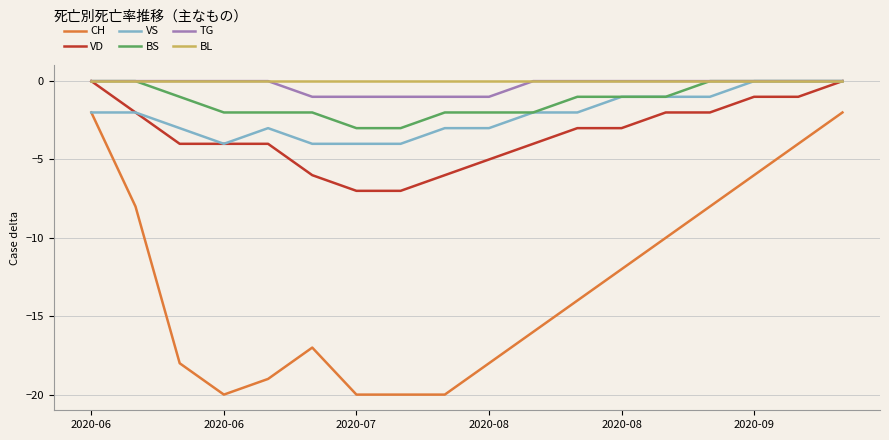

How many BS values are between -2 and 0?

16